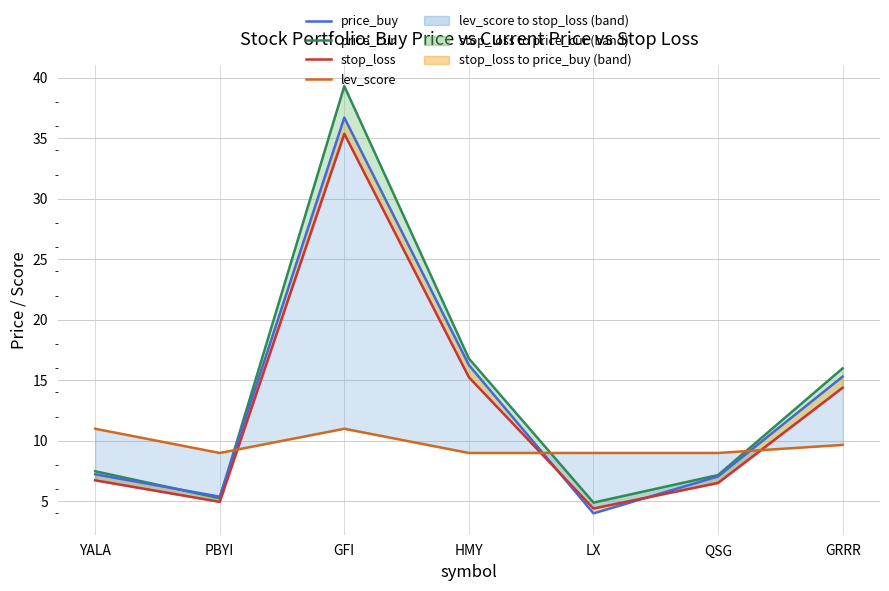

What is the value of the price_cur point at the 6th from the left?

7.2